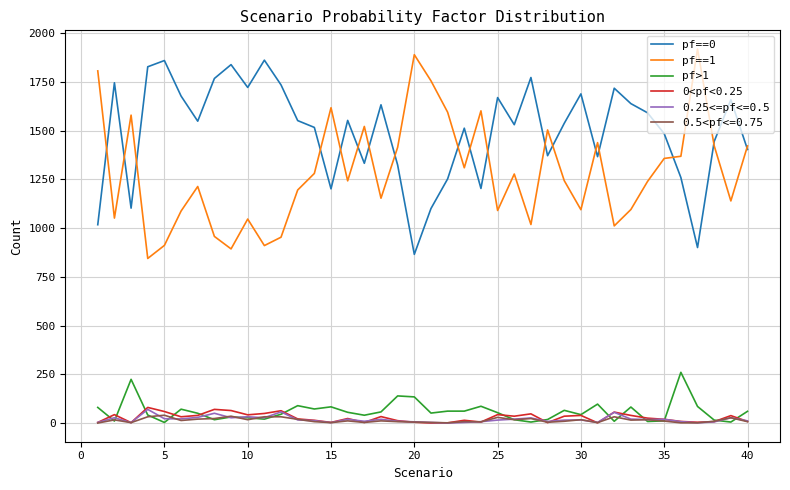

True or false: pf==1 and 0.5<pf<=0.75 intersect in this chart.

False